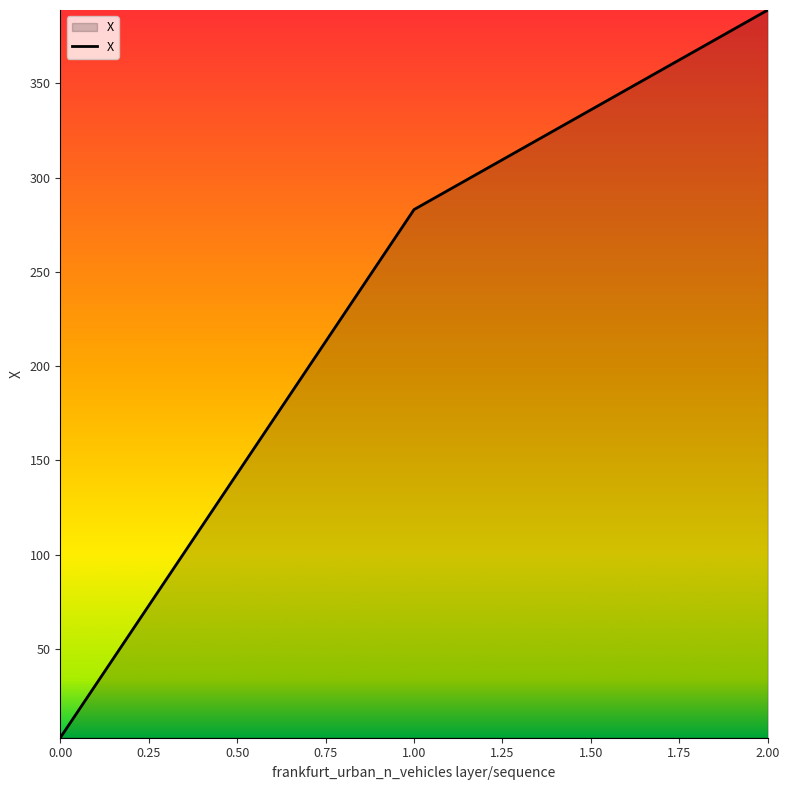

What is the sum of all values?

674.9